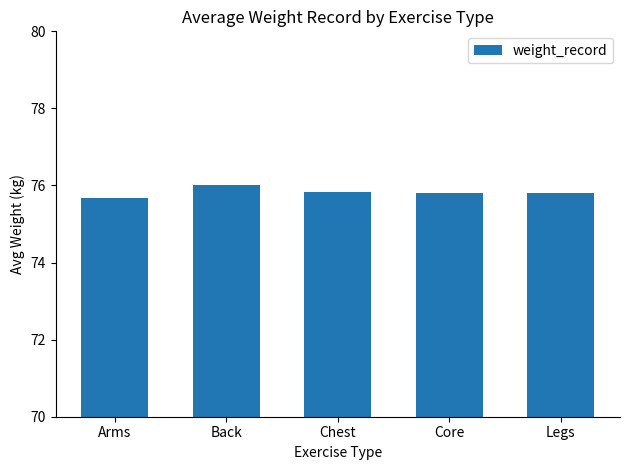

Reading left to right, what are all the values shown in this chart?

75.7	76.0	75.8	75.8	75.8